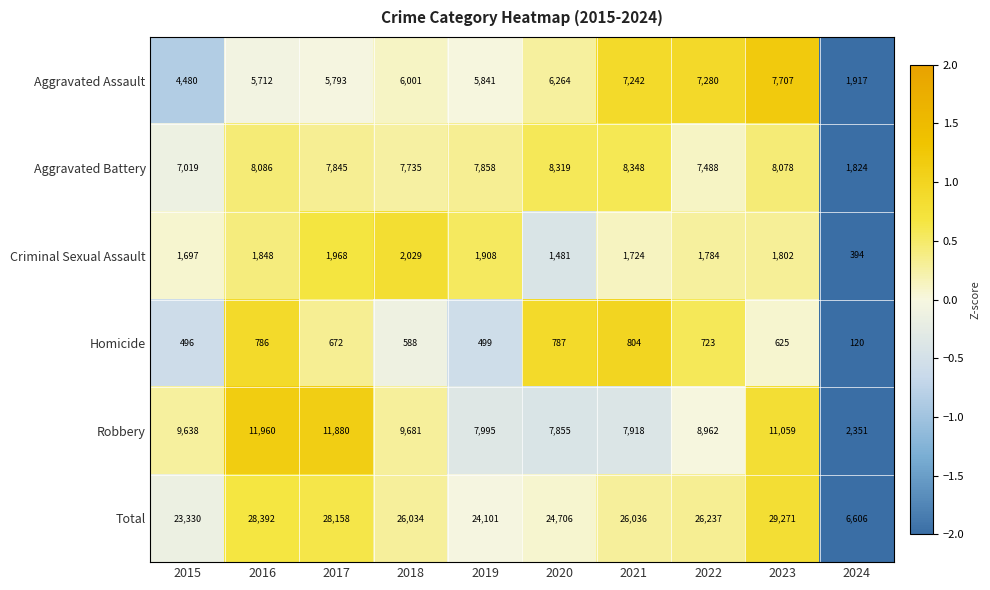

How many data points does each series have?

10